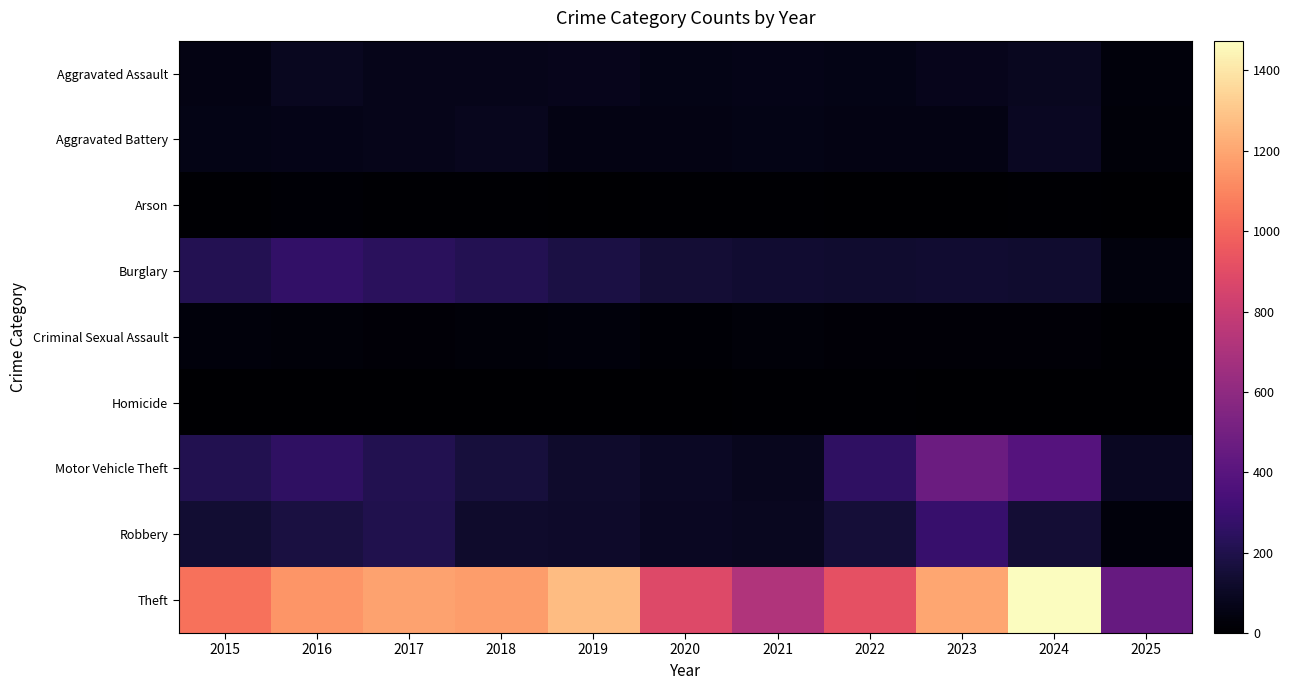

Reading right to left, what are all the values shown in this chart?

Aggravated Assault: 2025=34	2024=88	2023=79	2022=61	2021=66	2020=62	2019=80	2018=72	2017=72	2016=88	2015=56
Aggravated Battery: 2025=25	2024=95	2023=55	2022=56	2021=60	2020=57	2019=53	2018=86	2017=71	2016=66	2015=60
Arson: 2025=2	2024=8	2023=2	2022=3	2021=6	2020=7	2019=5	2018=7	2017=7	2016=12	2015=10
Burglary: 2025=35	2024=132	2023=133	2022=130	2021=134	2020=146	2019=182	2018=218	2017=237	2016=266	2015=216
Criminal Sexual Assault: 2025=11	2024=20	2023=18	2022=21	2021=26	2020=16	2019=31	2018=24	2017=22	2016=26	2015=29
Homicide: 2025=0	2024=3	2023=3	2022=7	2021=6	2020=5	2019=4	2018=4	2017=4	2016=4	2015=5
Motor Vehicle Theft: 2025=93	2024=387	2023=470	2022=259	2021=82	2020=99	2019=123	2018=163	2017=208	2016=259	2015=212
Robbery: 2025=32	2024=144	2023=284	2022=151	2021=88	2020=97	2019=116	2018=121	2017=202	2016=178	2015=139
Theft: 2025=450	2024=1474	2023=1198	2022=920	2021=716	2020=884	2019=1272	2018=1170	2017=1188	2016=1151	2015=1041